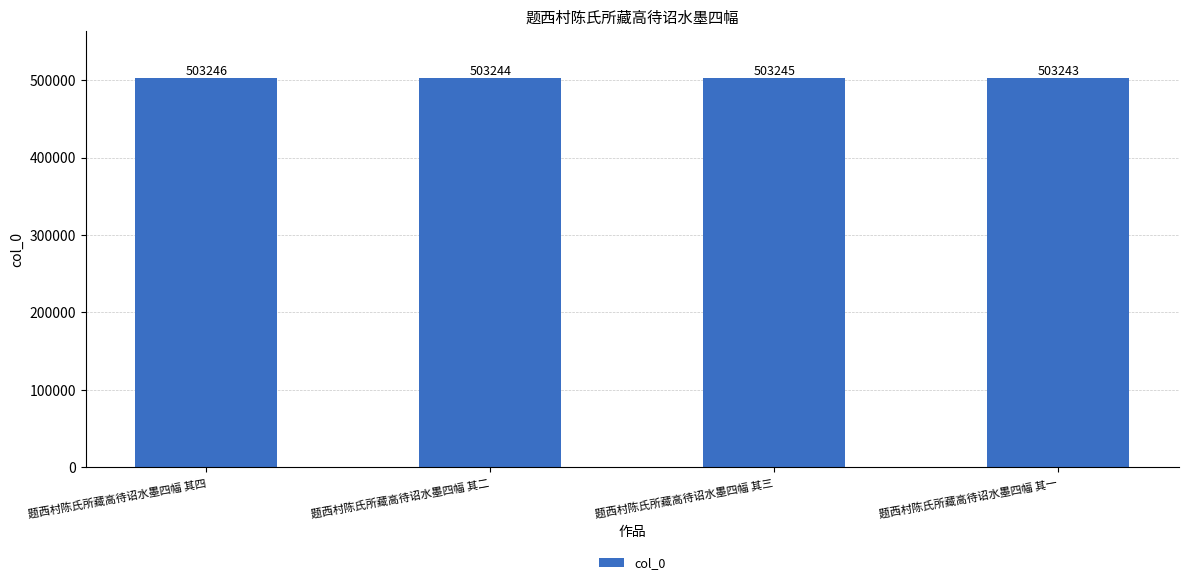

Which has a higher value, 题西村陈氏所藏高待诏水墨四幅 其四 or 题西村陈氏所藏高待诏水墨四幅 其一?

题西村陈氏所藏高待诏水墨四幅 其四